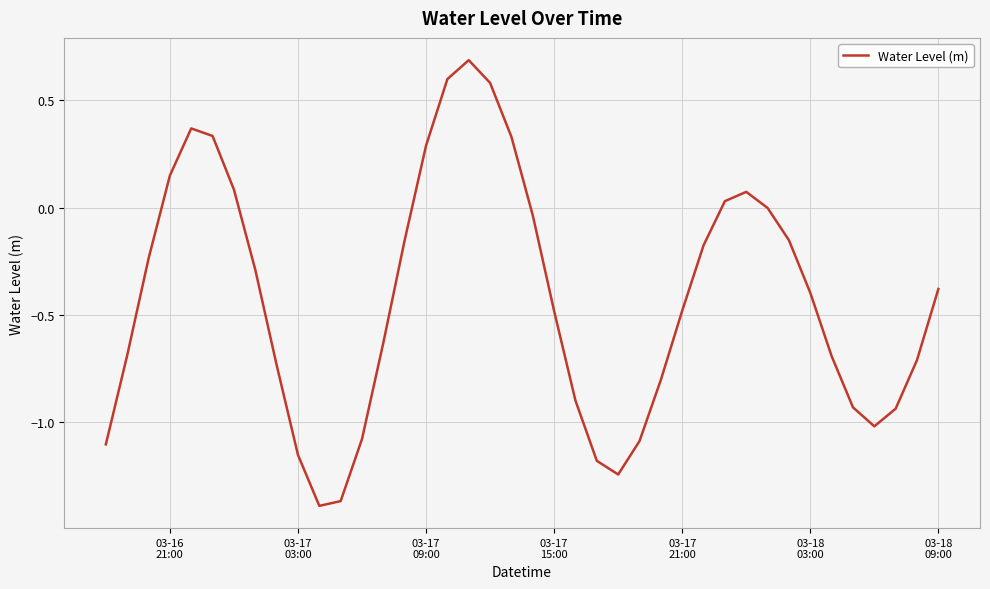

What is the maximum value shown in the chart?

0.7